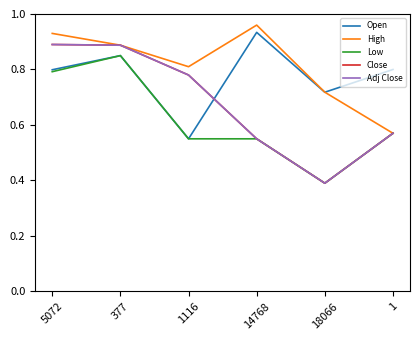

At which category is the sum across all series the highest?

377